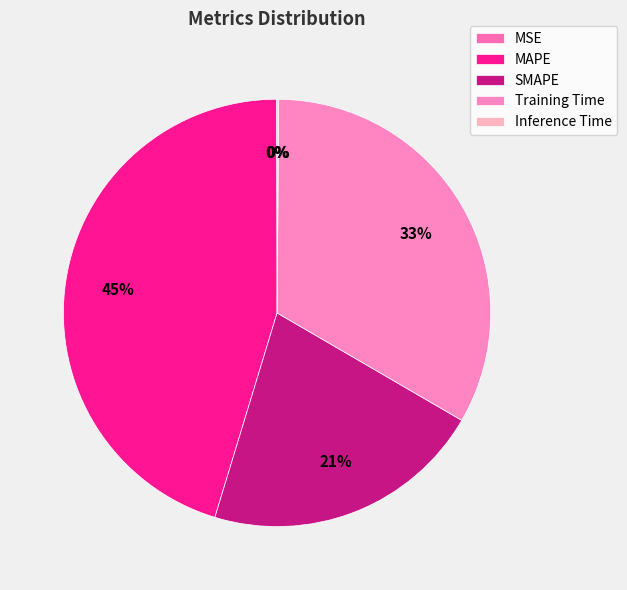

Which category has the biggest portion of the pie?

MAPE